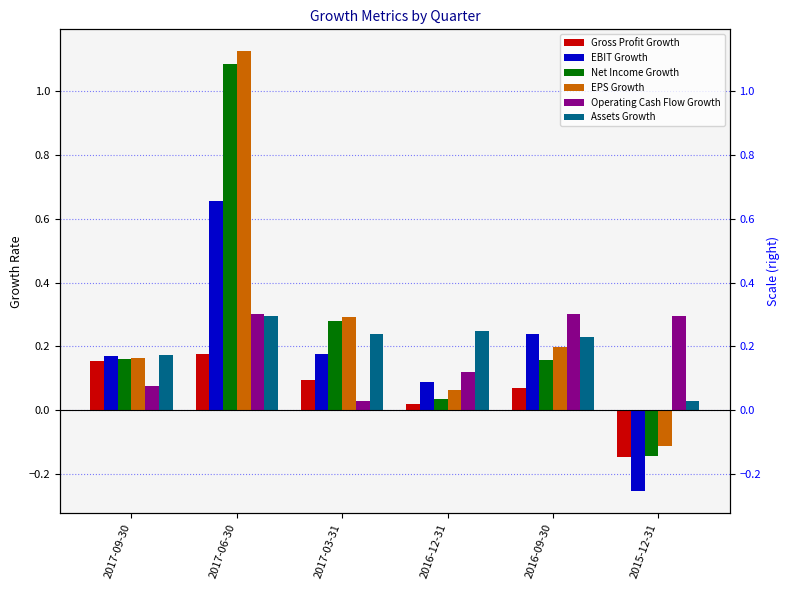

How many data points does each series have?

6